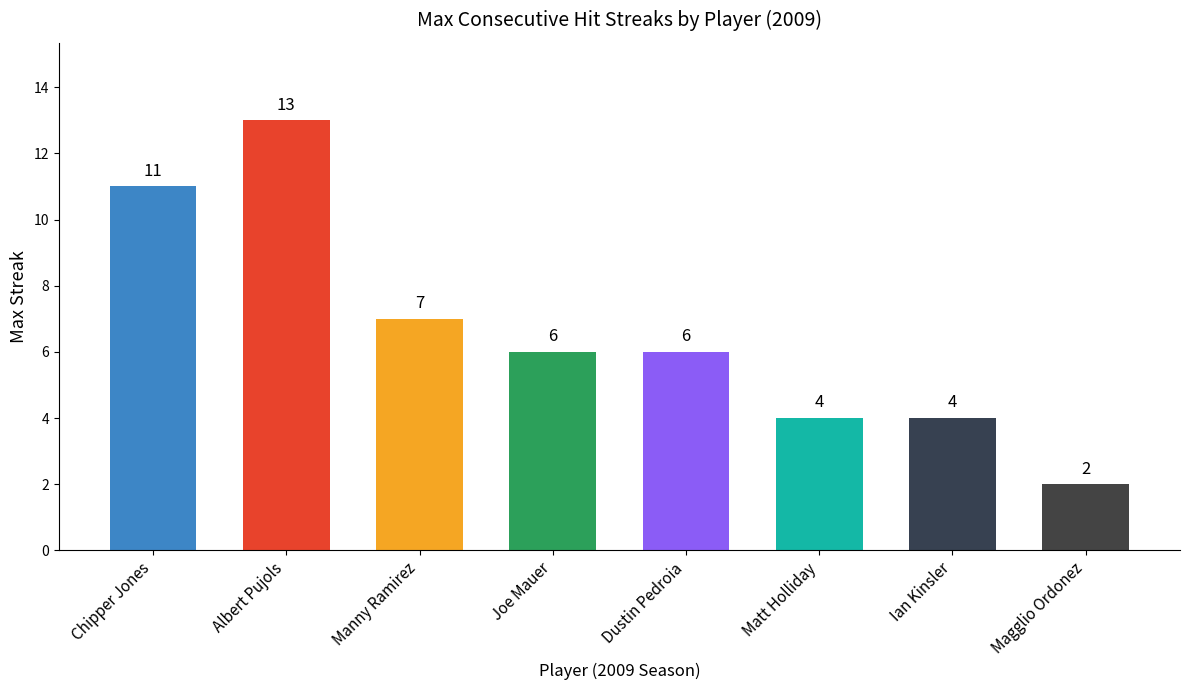

Is it true that the value at Ian Kinsler is 2?

False